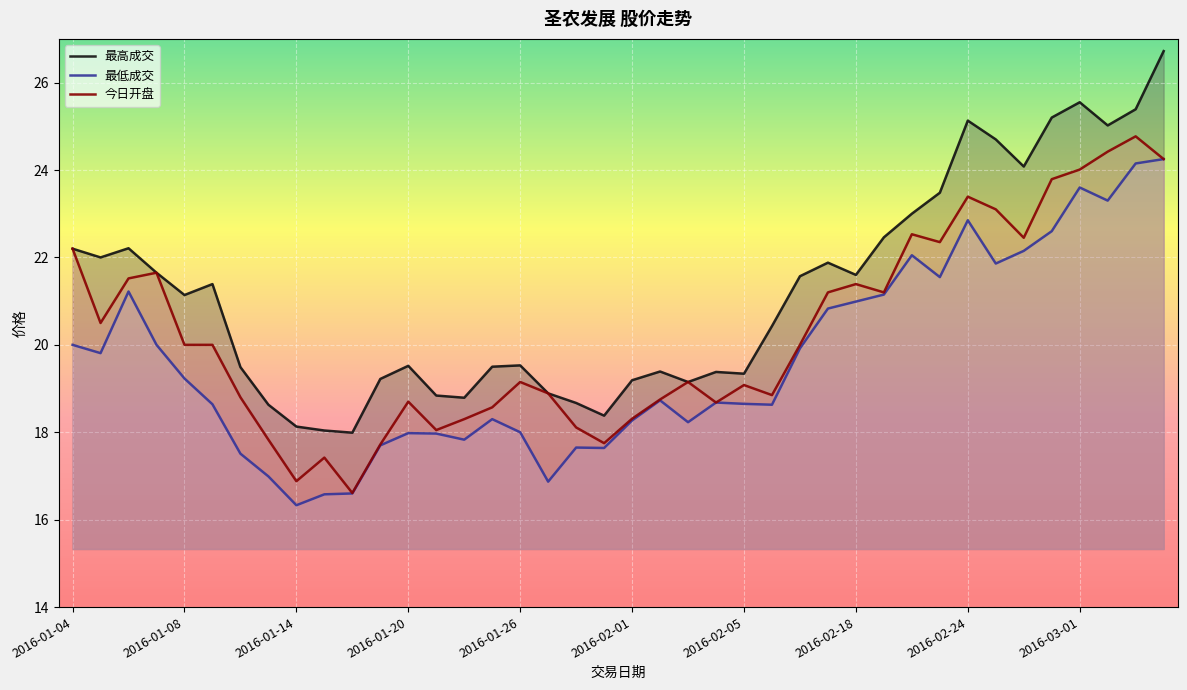

List the series in order of their overall mean, lowest first.

最低成交, 今日开盘, 最高成交